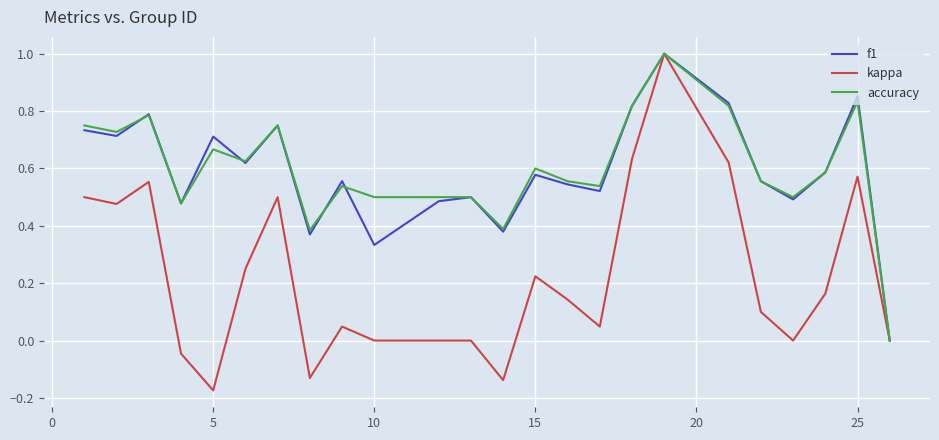

What is the greatest value displayed?

1.0